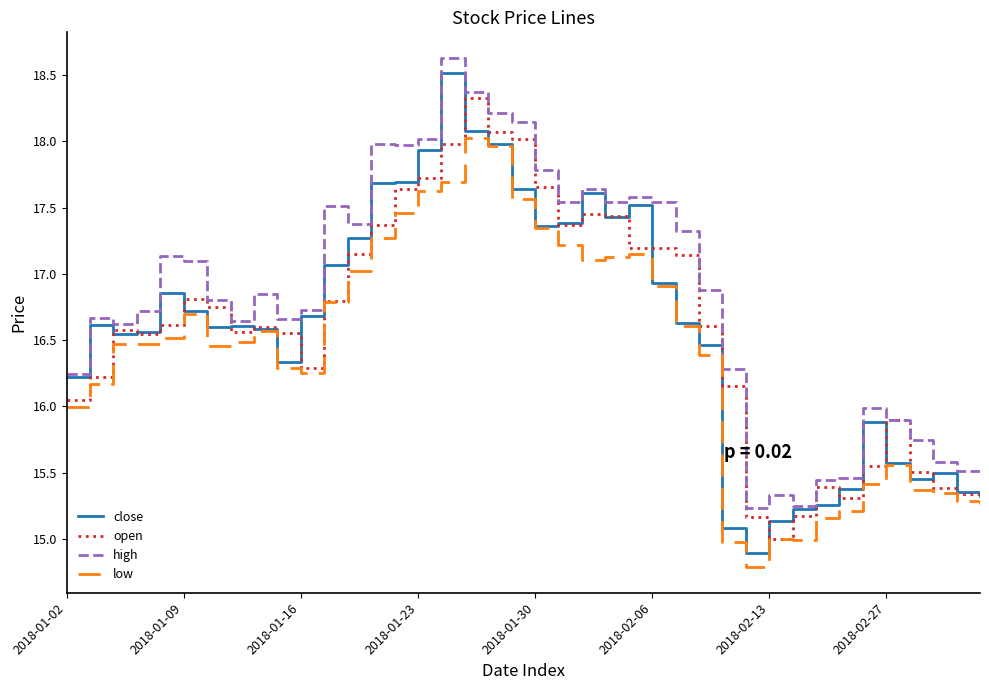

Which series has the largest total across all categories?

high